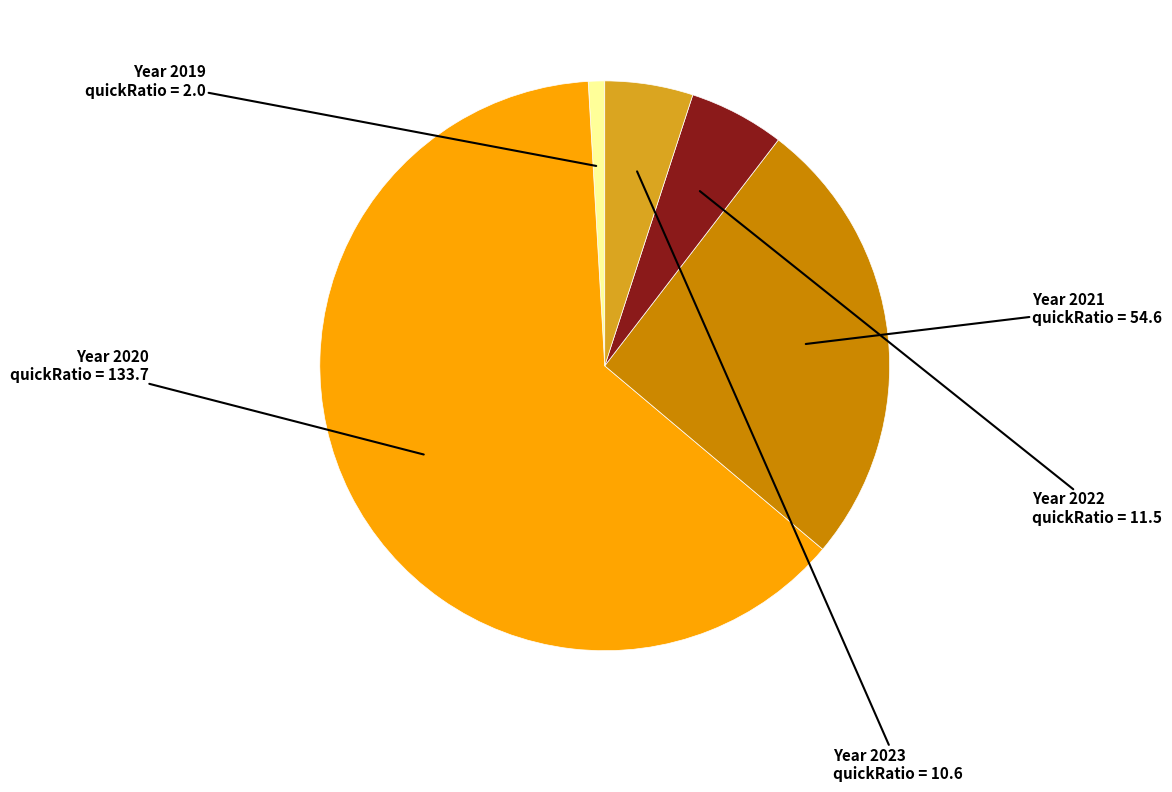

Is there any slice that represents more than half of the pie?

Yes